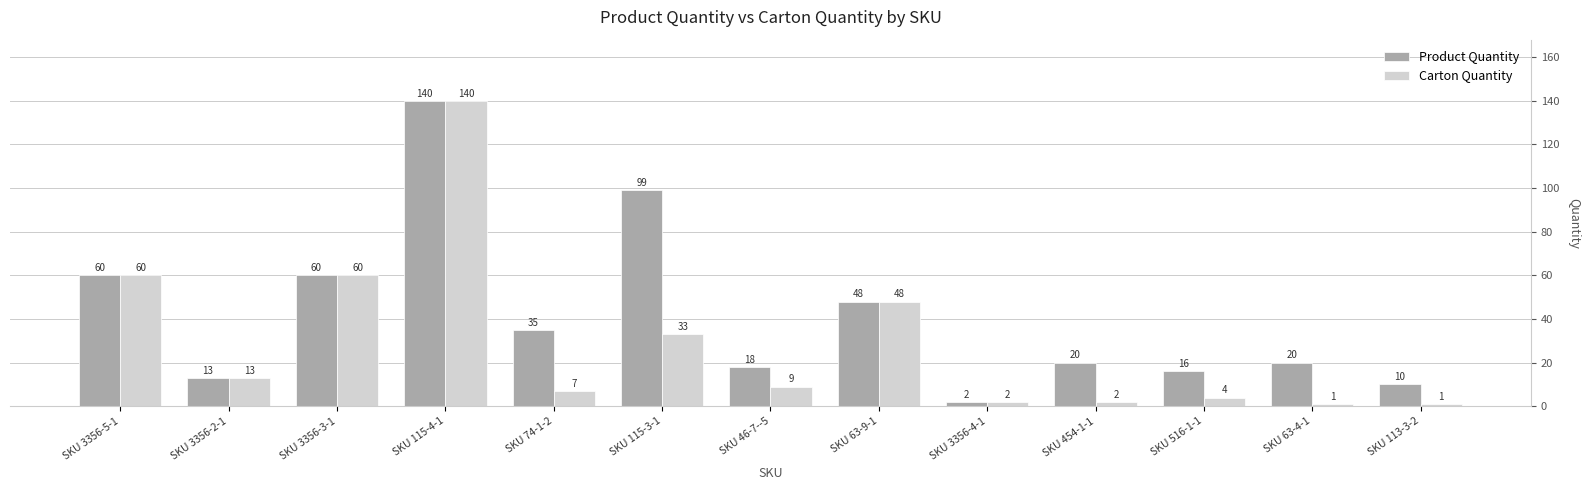

What is the sum of all Carton Quantity values?

380